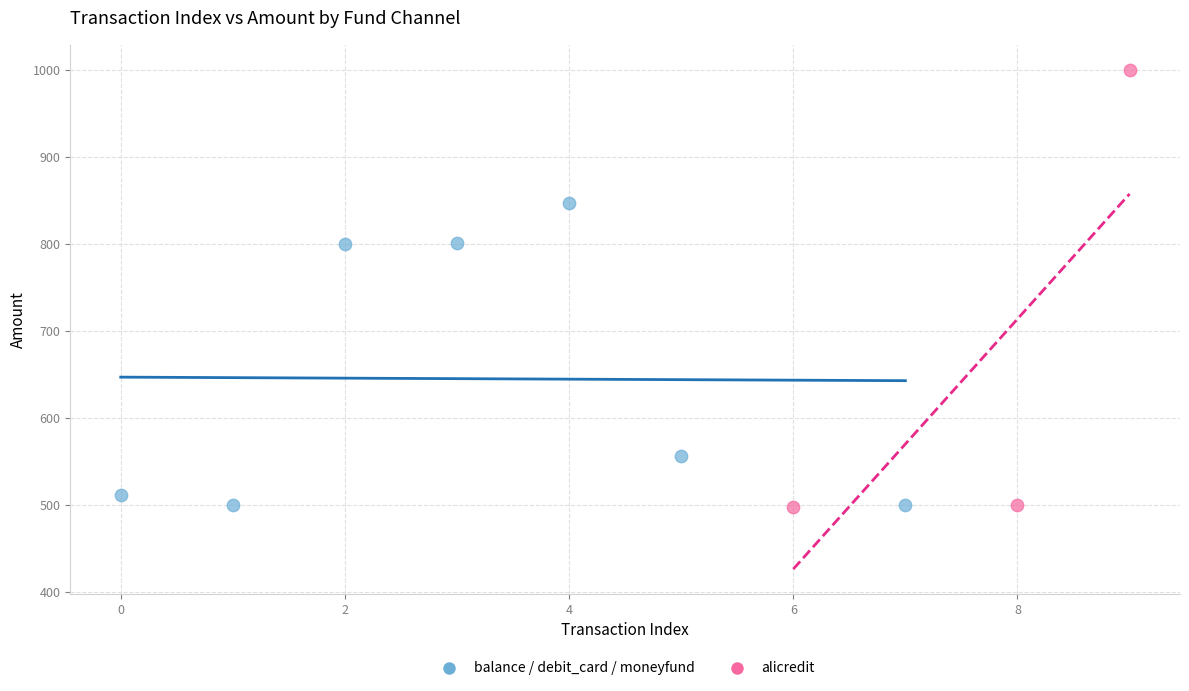

Which series reaches the maximum Y coordinate?

alicredit